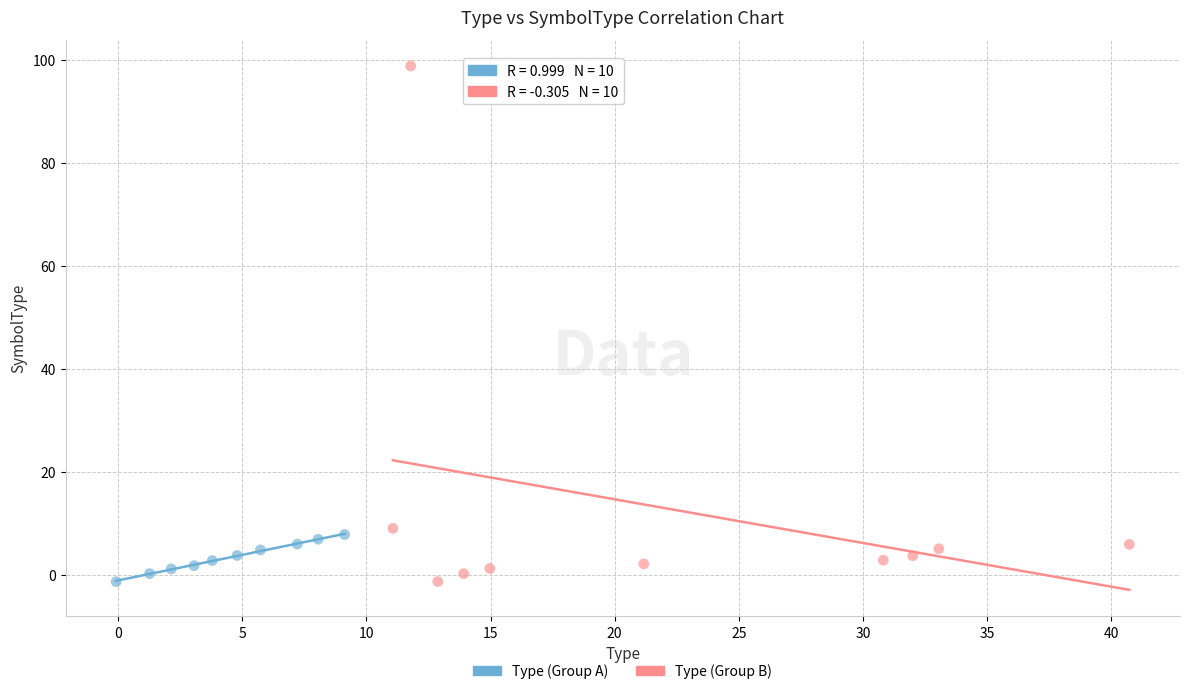

Which series contains the highest Y value?

Type (Group B)